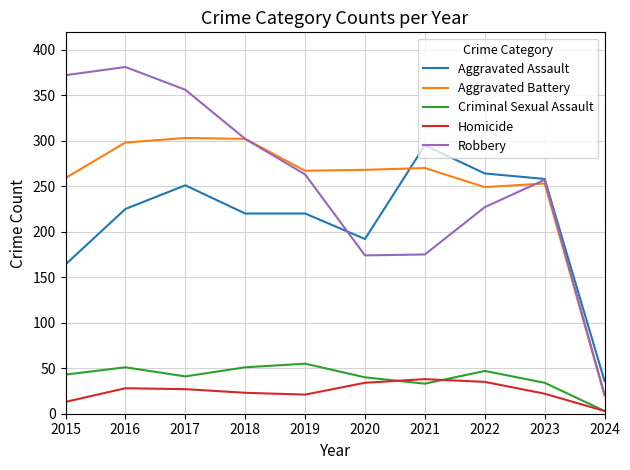

Which label corresponds to the largest value in the chart?

2016